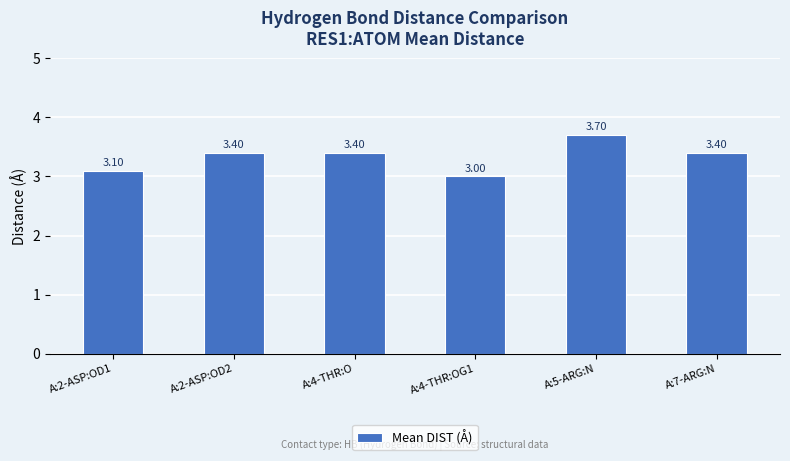

What is the difference between the maximum and second lowest values?

0.6